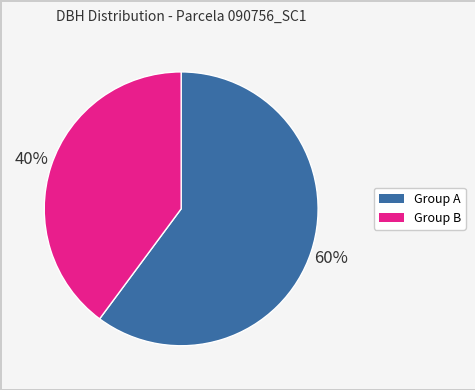

Does any single category account for the majority?

Yes